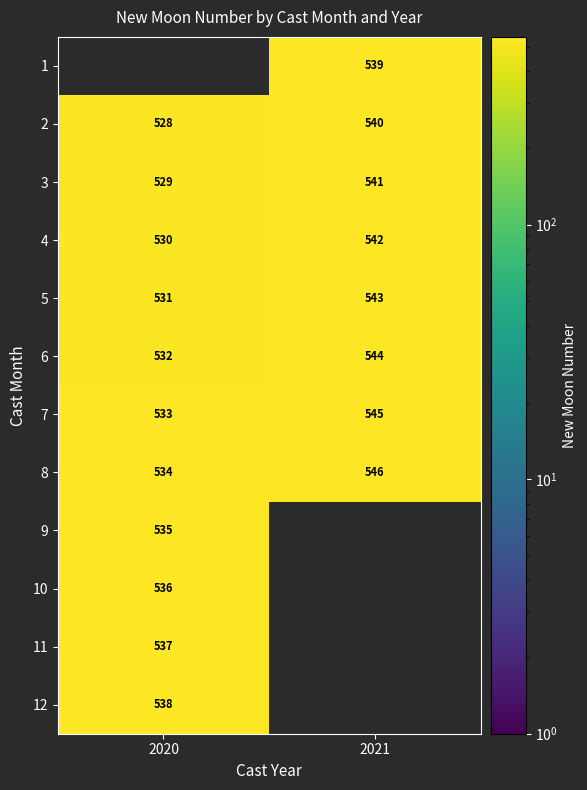

What is the sum of all 6 values?

1076